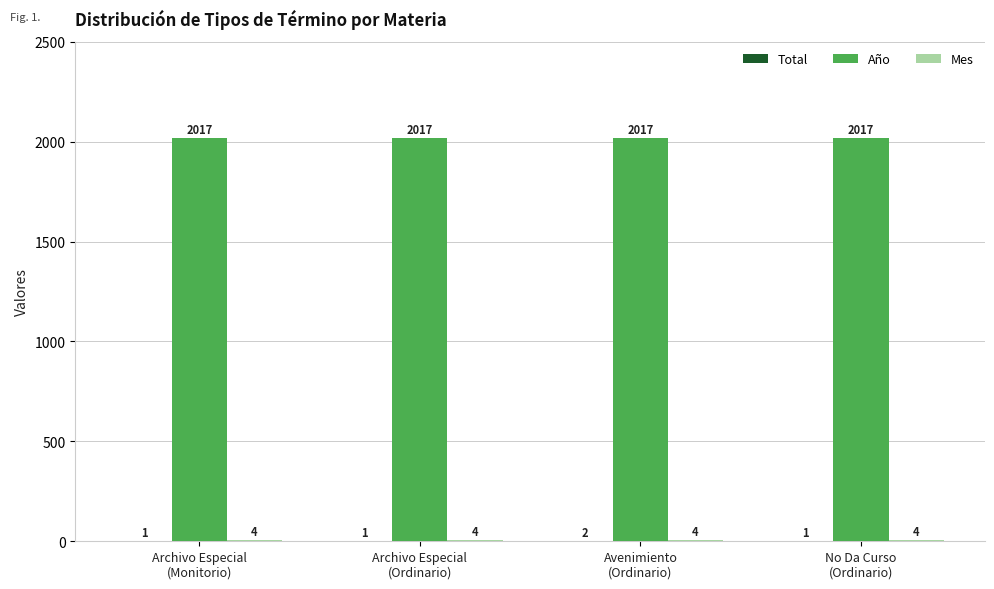

What is the greatest value displayed?

2017